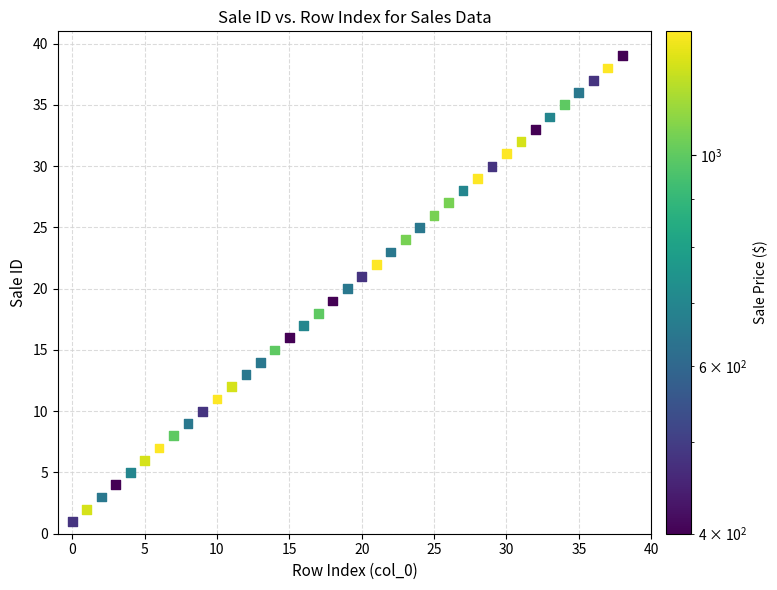

What is the range of Y values (max minus min)?

38